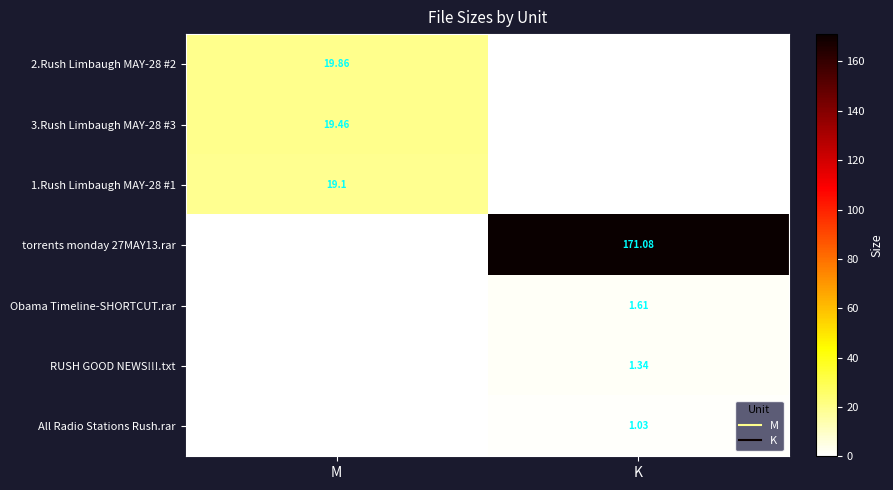

What is the sum of all 3.Rush Limbaugh MAY-28 #3 values?

19.5